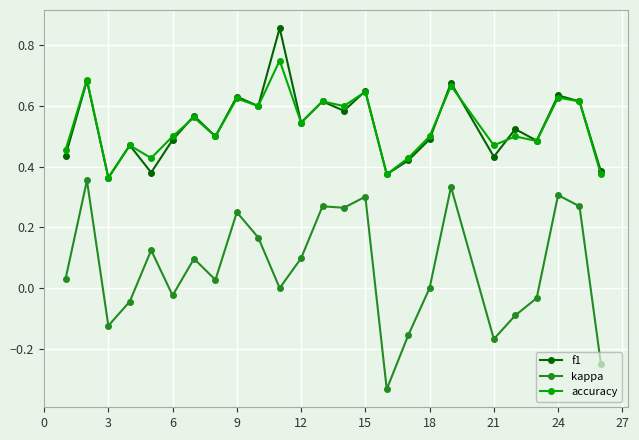

Does the chart have visible grid lines?

Yes